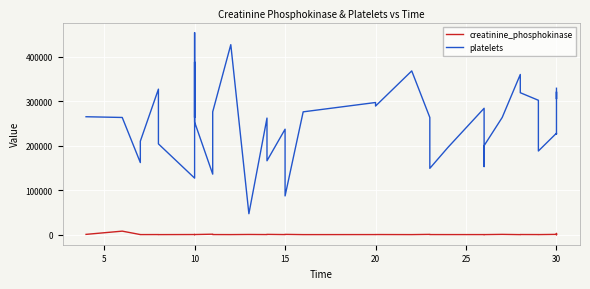

How many interior local peaks does the platelets series have?

12